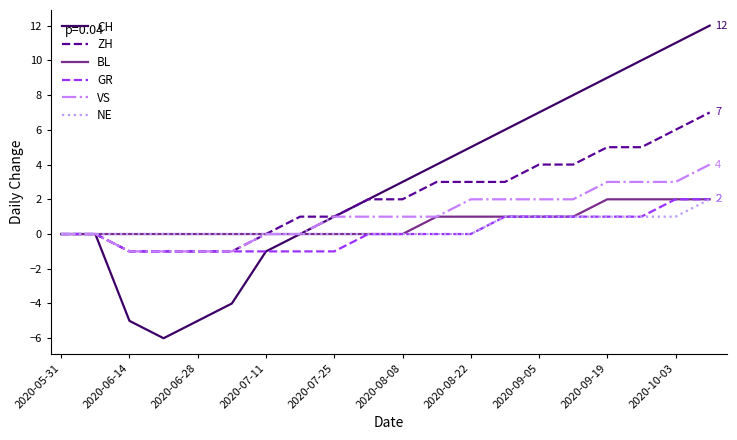

What is the greatest value displayed?

12